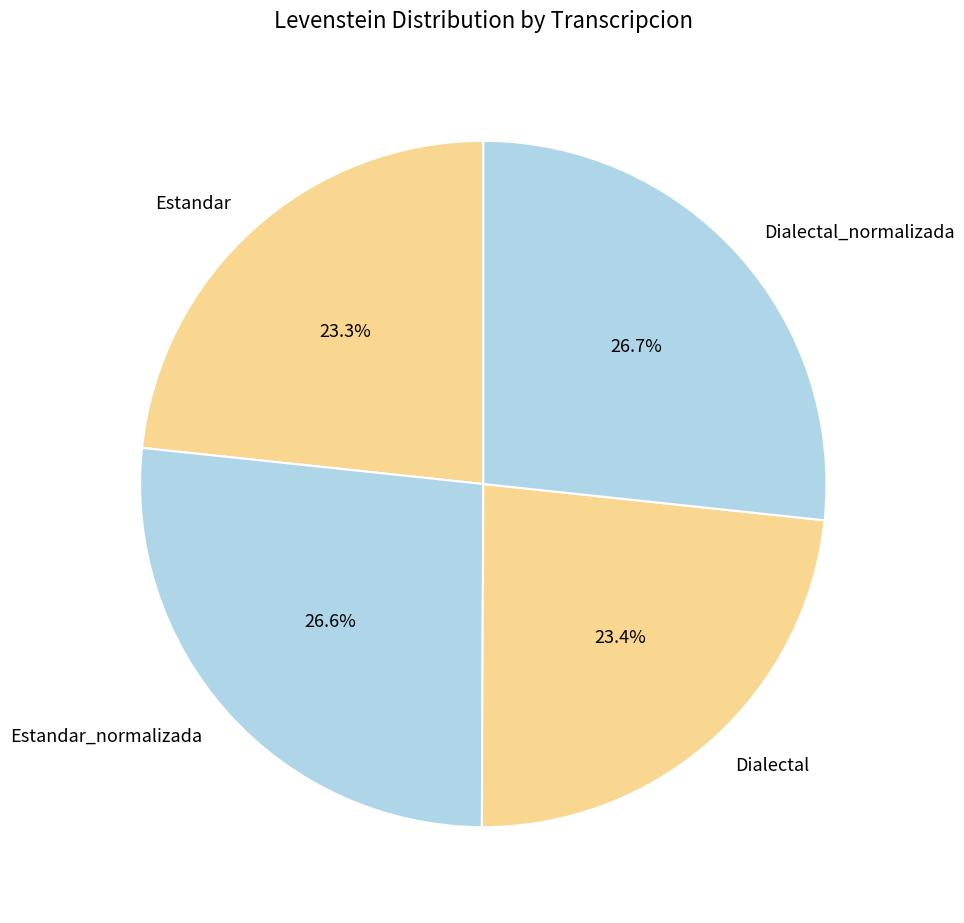

Which has a higher value, Dialectal_normalizada or Dialectal?

Dialectal_normalizada